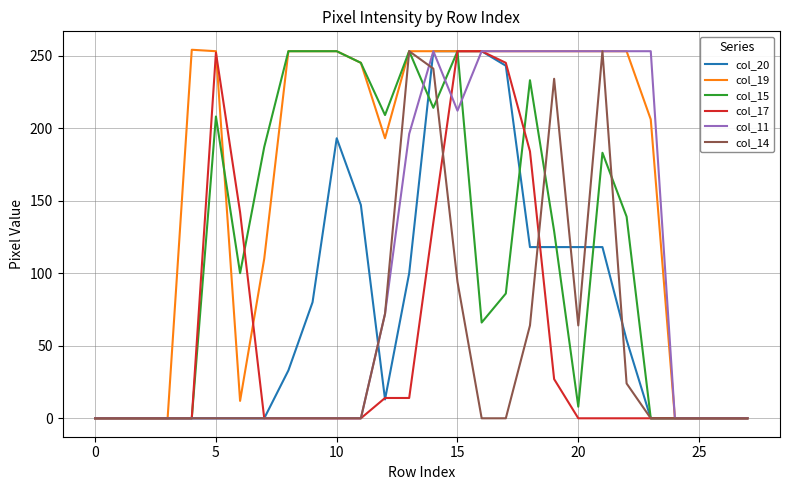

Which series has the largest total across all categories?

col_19